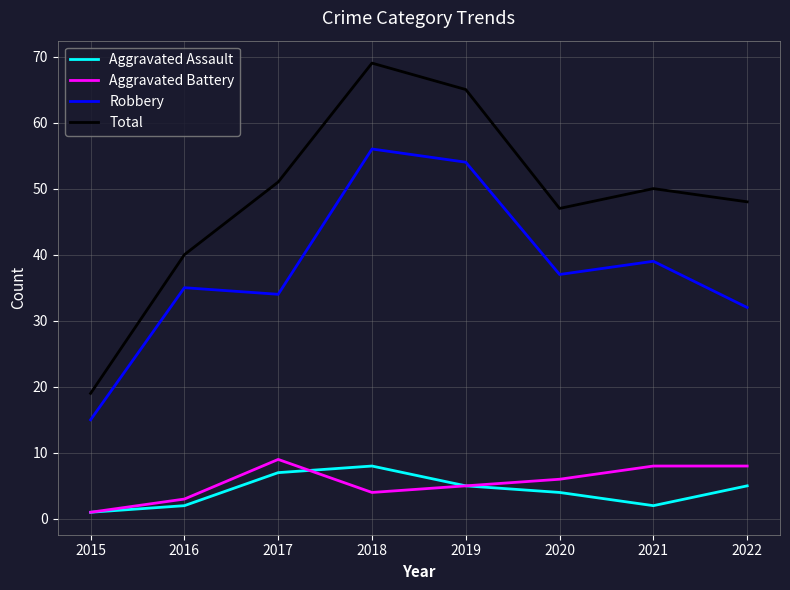

Which category has the highest value in the Aggravated Battery series?

2017